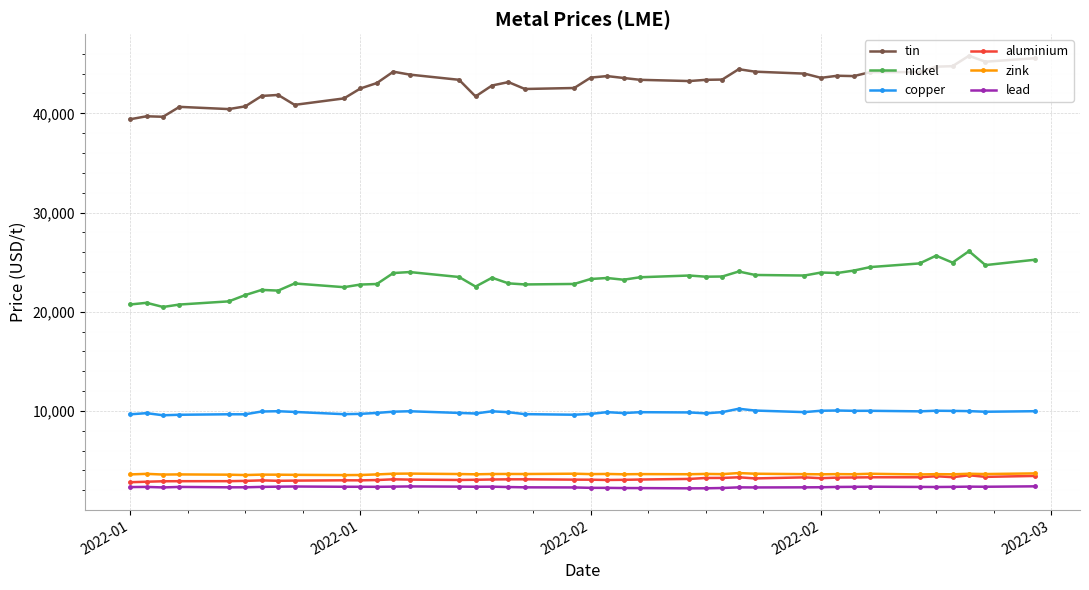

In copper, how many points are higher than both neighbors (excluding endpoints)?

11